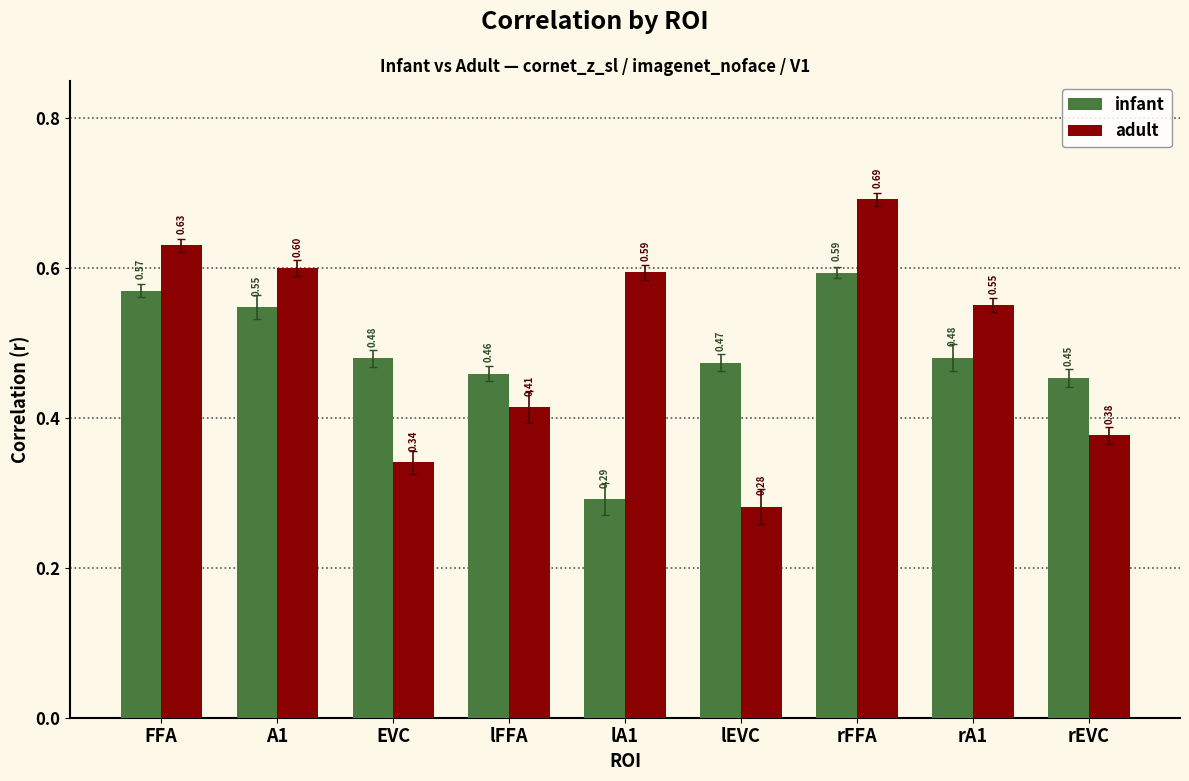

The infant series shows 1.1 at rFFA. True or false?

False